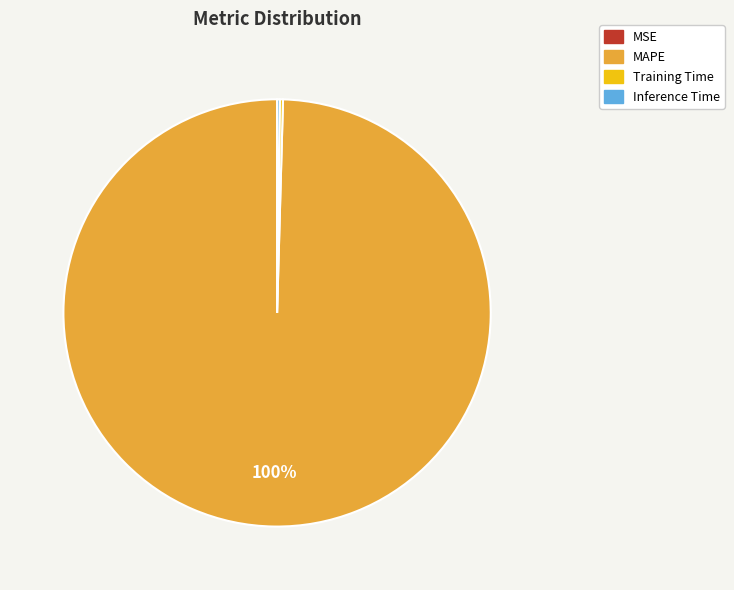

Which category has the biggest portion of the pie?

MAPE